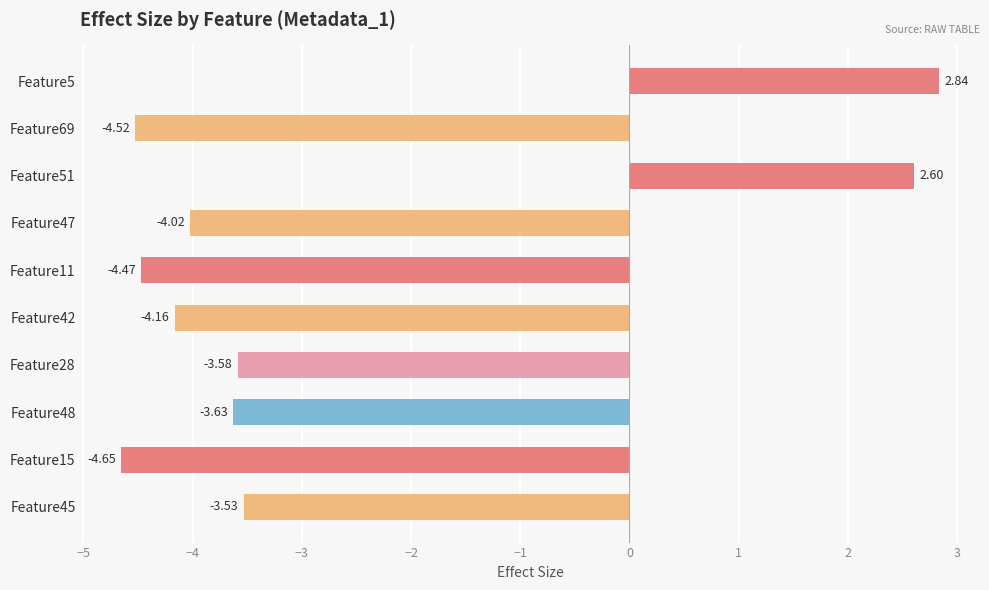

What is the average value?

-2.7